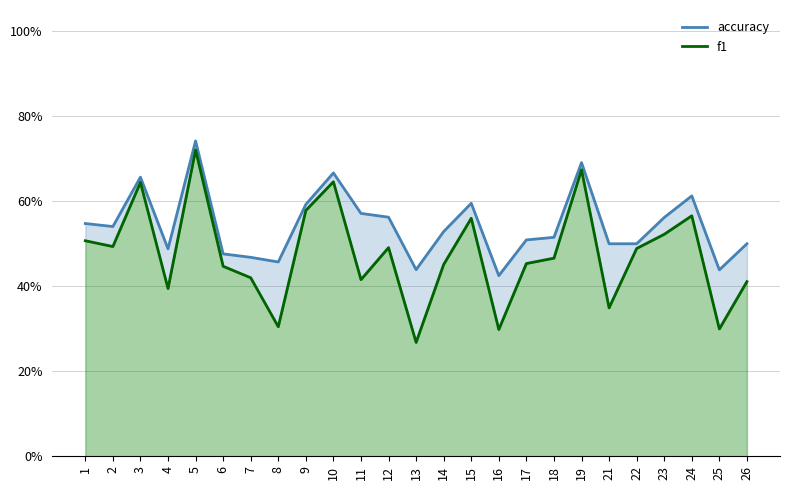

Is it true that accuracy equals 0.2 at 22?

False